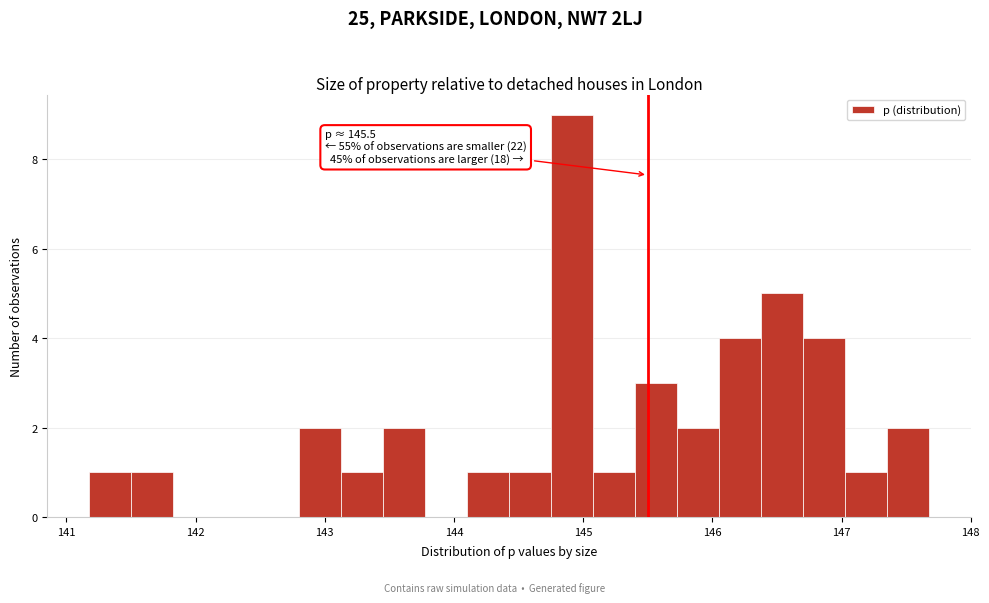

Read against the x-axis, roughly where is the centre of the tallest bar?

144.9